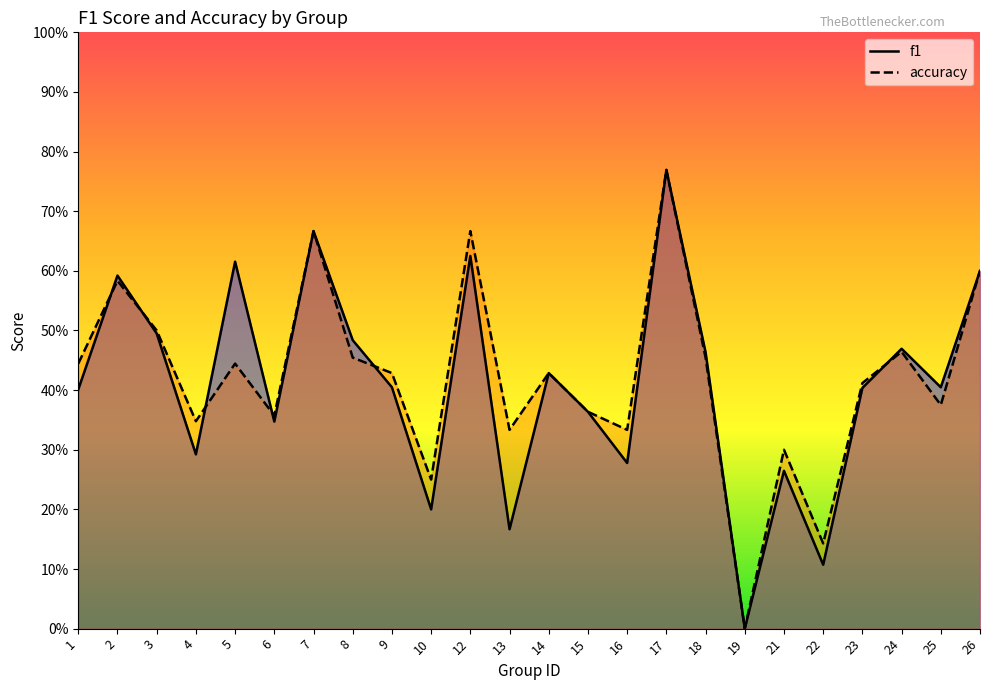

At which category does accuracy reach its first local peak?

2